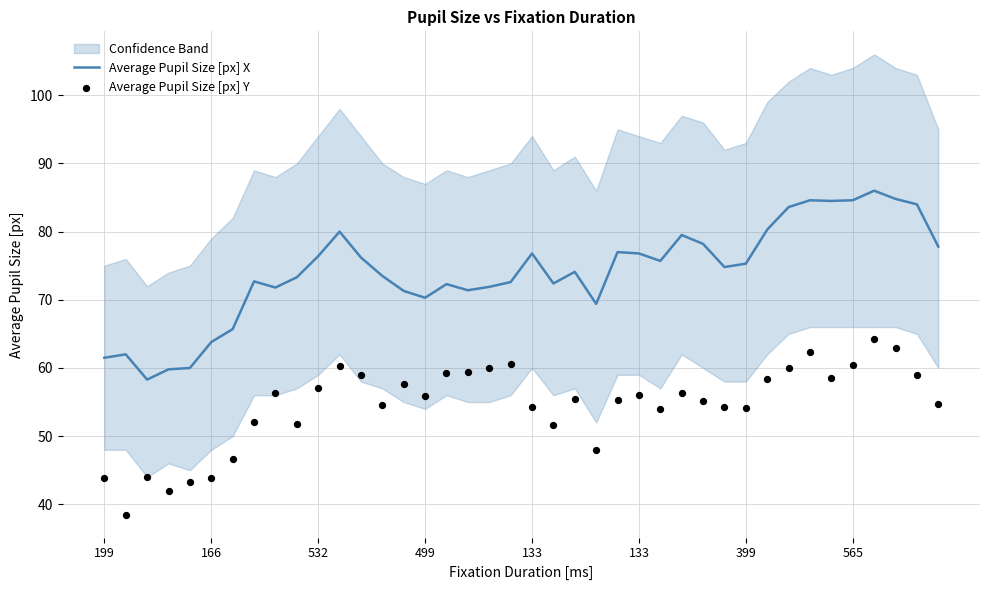

Which series has the largest Y range (max minus min)?

Average Pupil Size [px] X